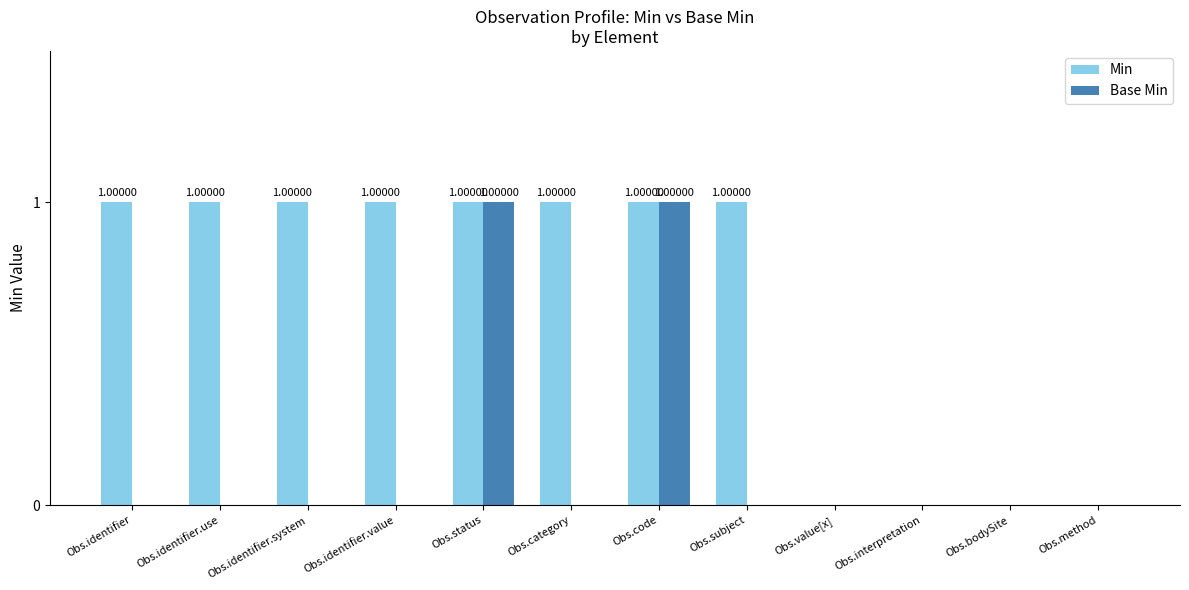

What are all the series names shown in the legend?

Min, Base Min